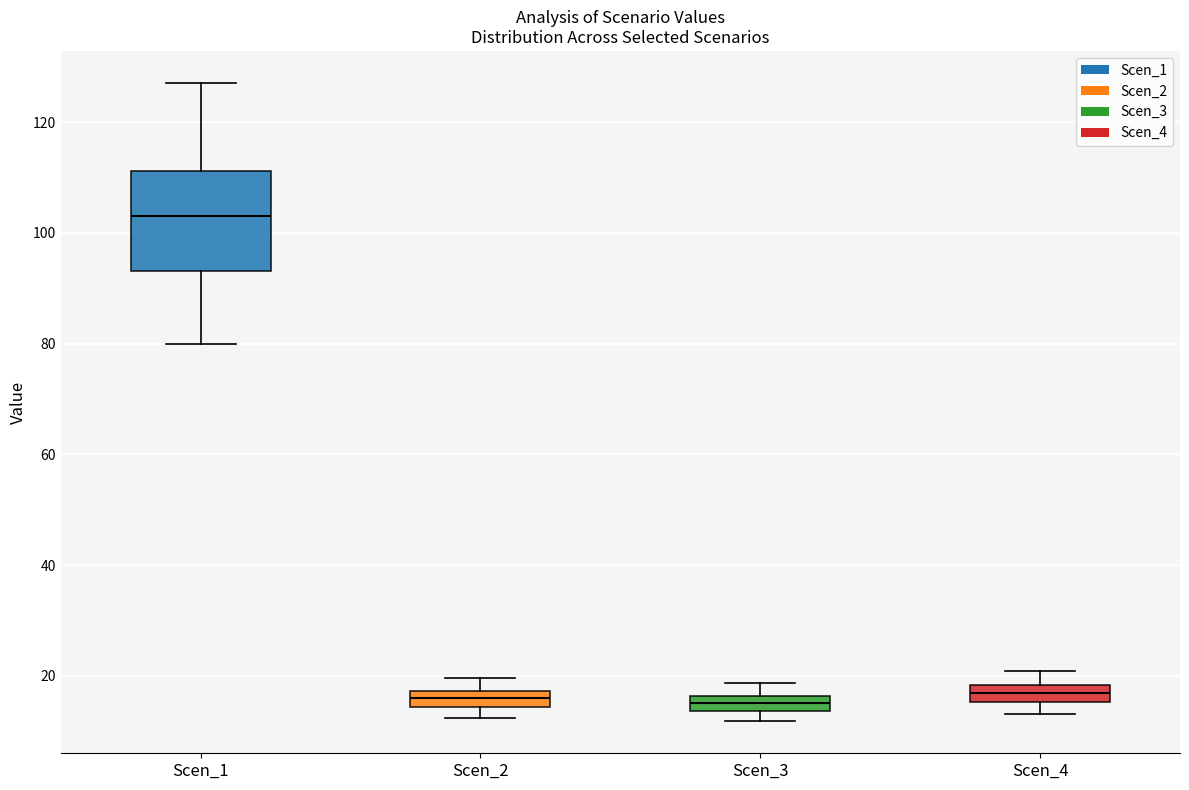

Which box is the tallest, from its lower edge to its upper edge?

Scen_1